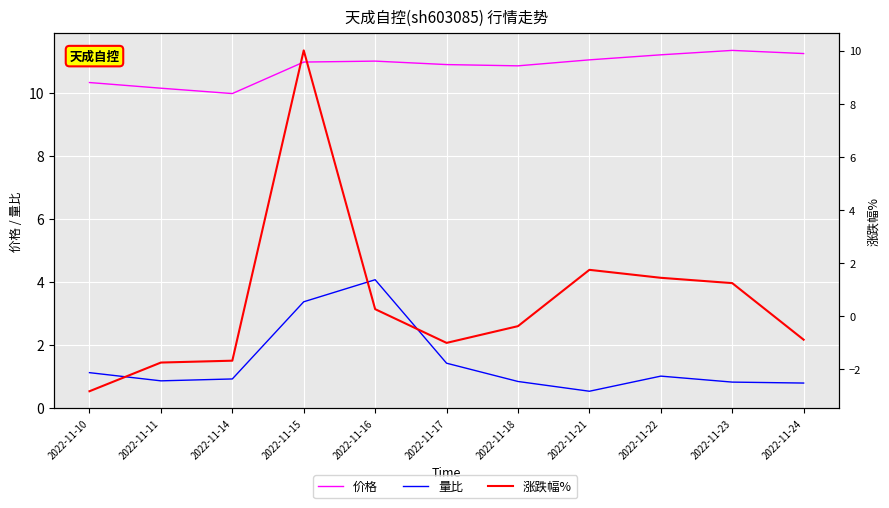

What is the total value across all series at 2022-11-17?

11.3